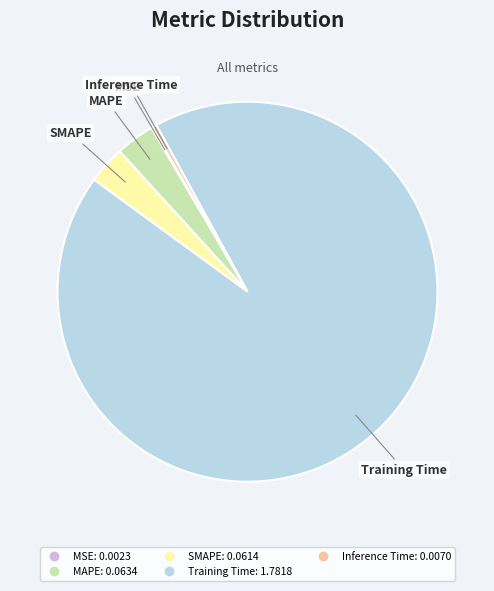

Which category has the biggest portion of the pie?

Training Time